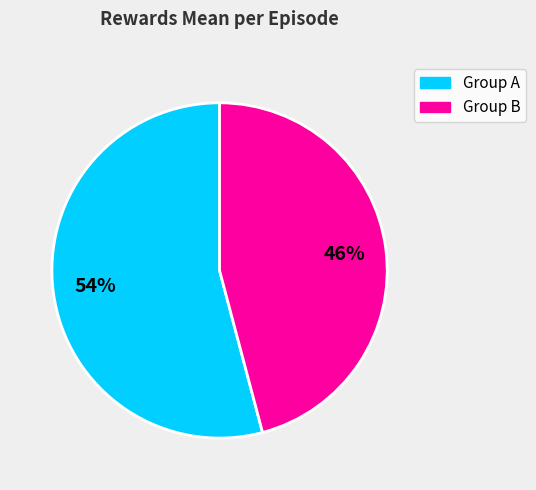

Rank the categories by value from lowest to highest.

Group B, Group A